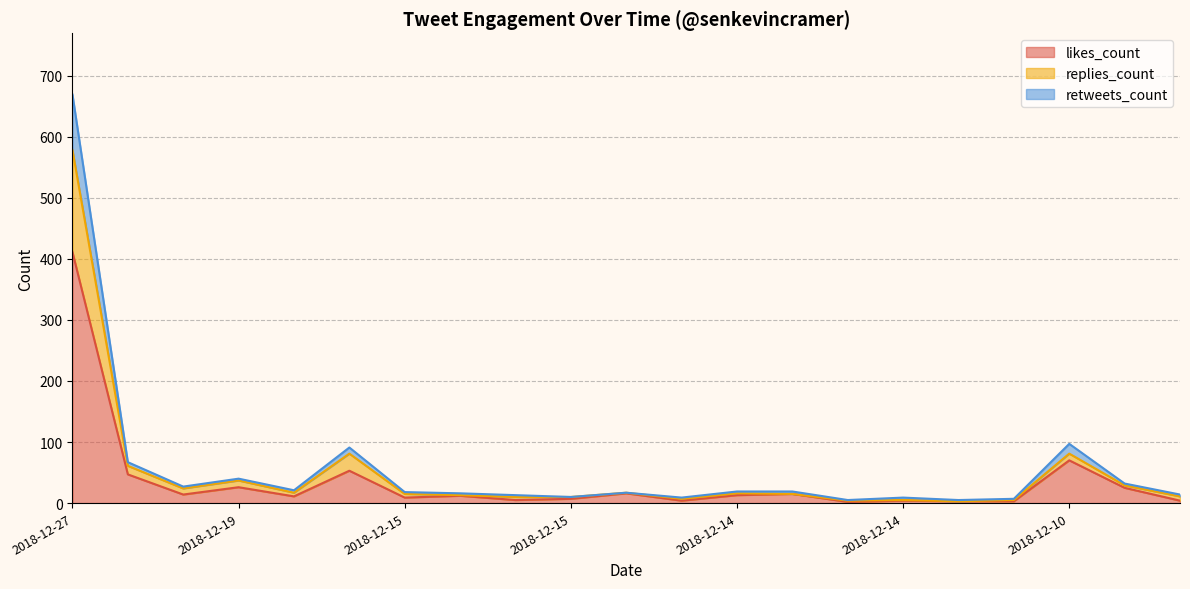

What are all the series names shown in the legend?

likes_count, replies_count, retweets_count